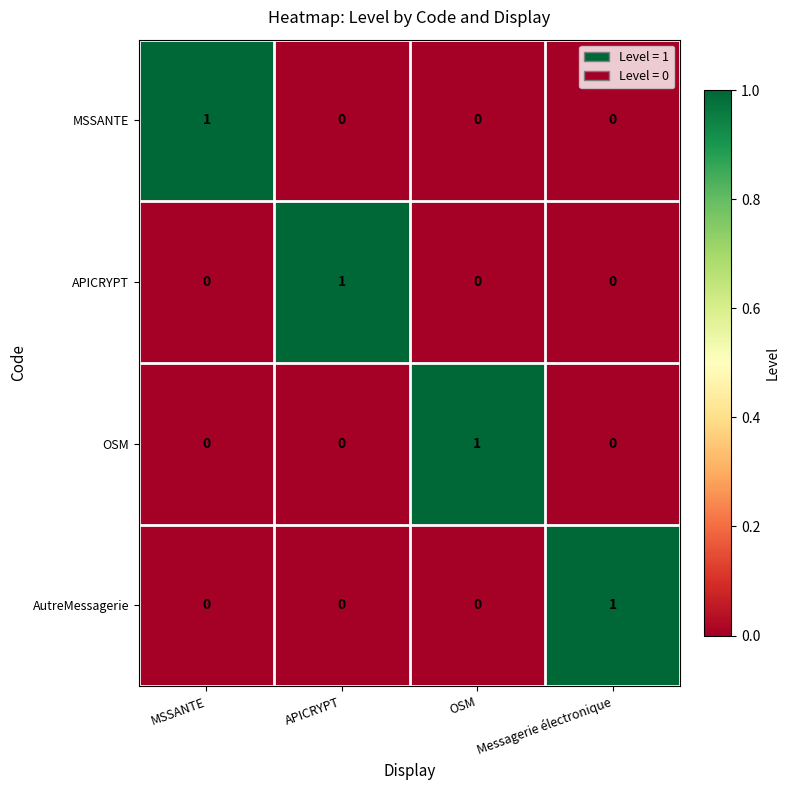

At how many categories does at least one series exceed 0?

4